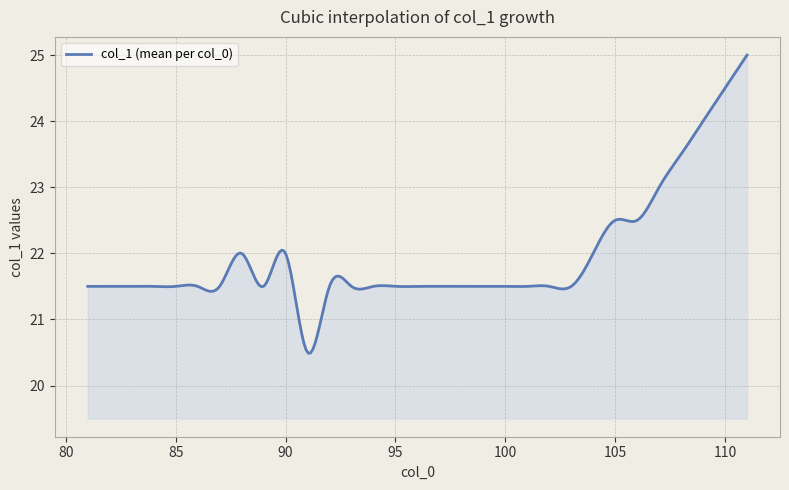

What is the minimum value shown in the chart?

20.5